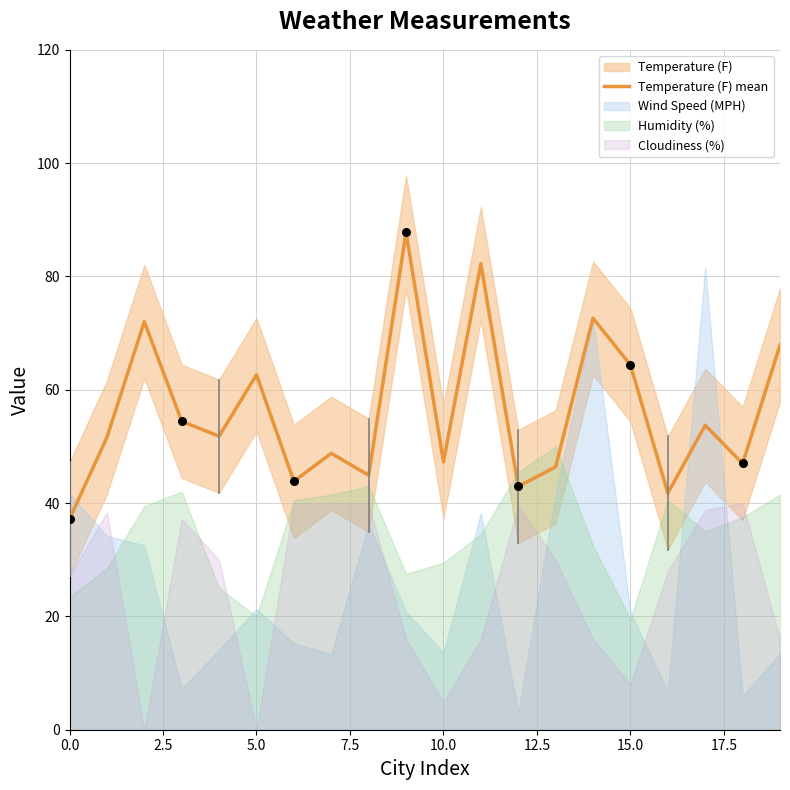

Approximately how many times larger is the value at 19 compared to 17?

1.3